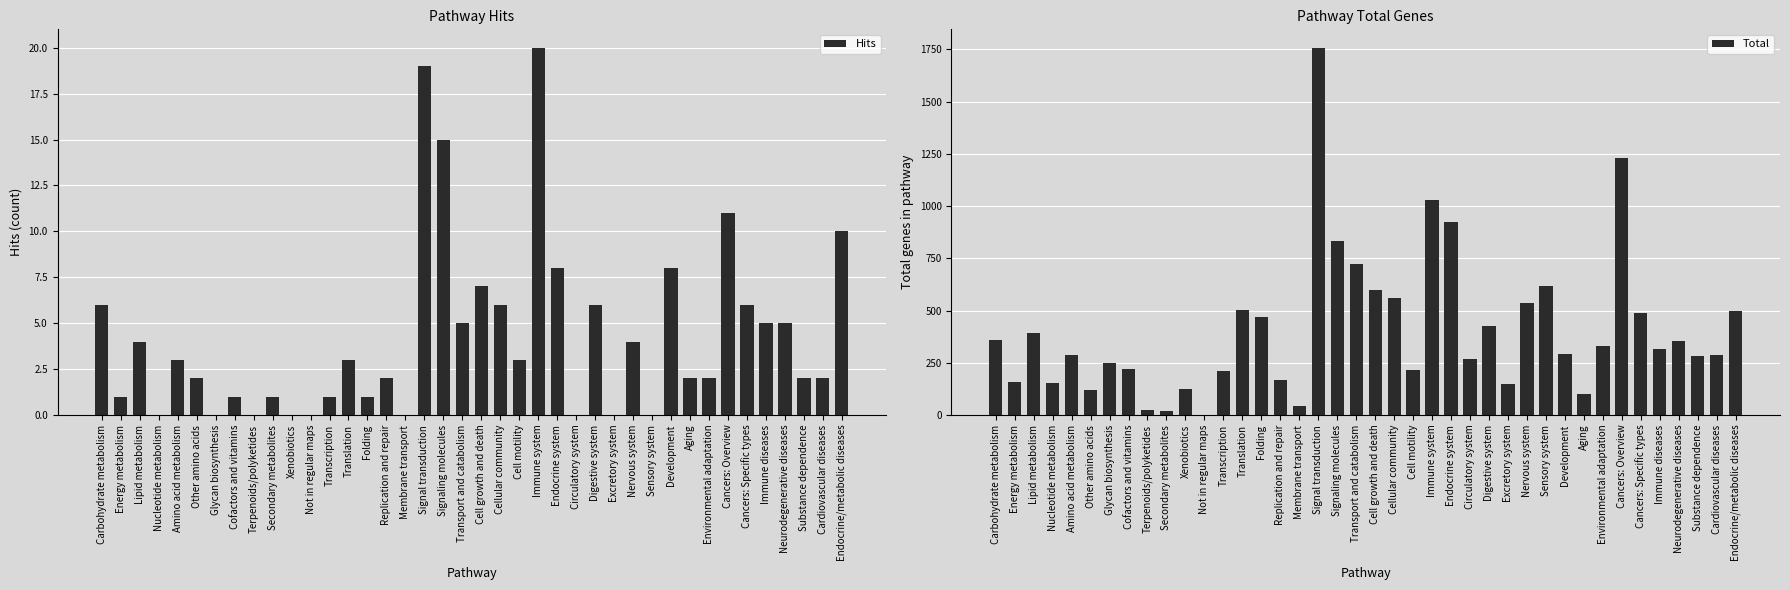

Rank the categories by Total value from highest to lowest.

Signal transduction, Cancers: Overview, Immune system, Endocrine system, Signaling molecules, Transport and catabolism, Sensory system, Cell growth and death, Cellular community, Nervous system, Translation, Endocrine/metabolic diseases, Cancers: Specific types, Folding, Digestive system, Lipid metabolism, Carbohydrate metabolism, Neurodegenerative diseases, Environmental adaptation, Immune diseases, Development, Amino acid metabolism, Cardiovascular diseases, Substance dependence, Circulatory system, Glycan biosynthesis, Cofactors and vitamins, Cell motility, Transcription, Replication and repair, Energy metabolism, Nucleotide metabolism, Excretory system, Xenobiotics, Other amino acids, Aging, Membrane transport, Terpenoids/polyketides, Secondary metabolites, Not in regular maps